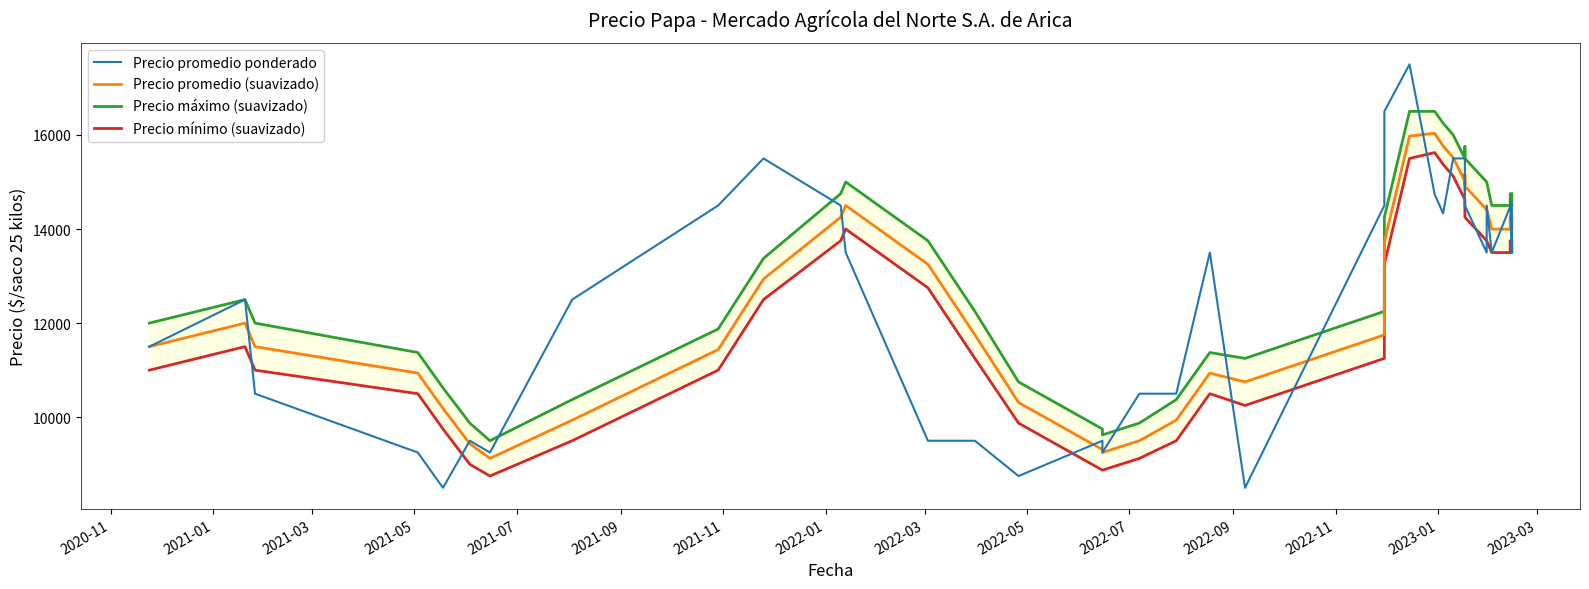

Which series ends up on top after the final intersection of Precio mínimo (suavizado) and Precio promedio ponderado?

Precio promedio ponderado